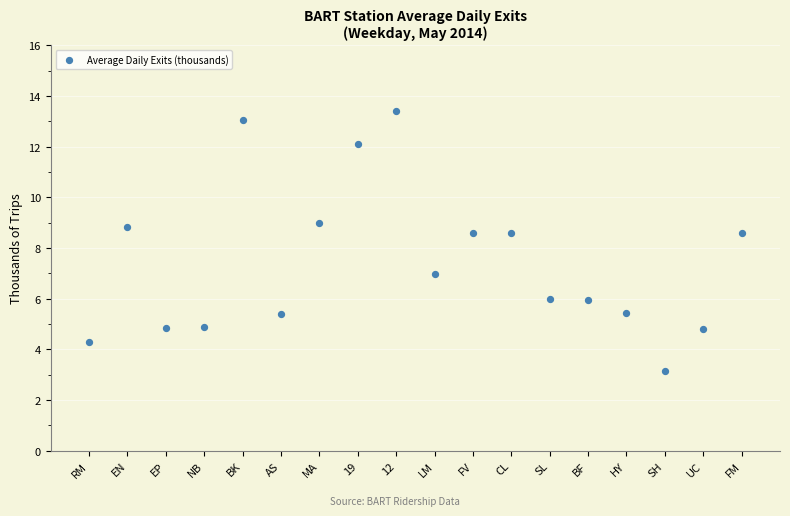

What is the range of Y values (max minus min)?

10.3